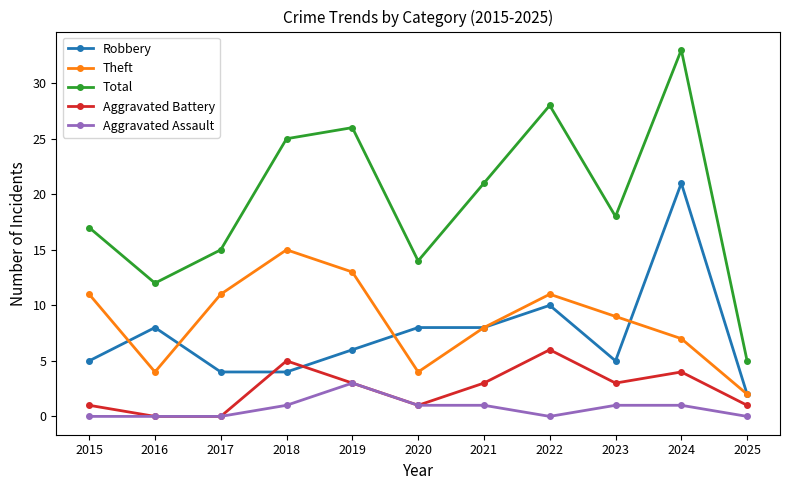

Which series changed the most between 2018 and 2024?

Robbery